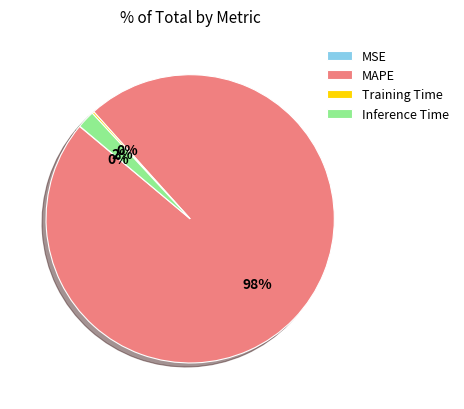

What is the largest slice in the pie chart?

MAPE